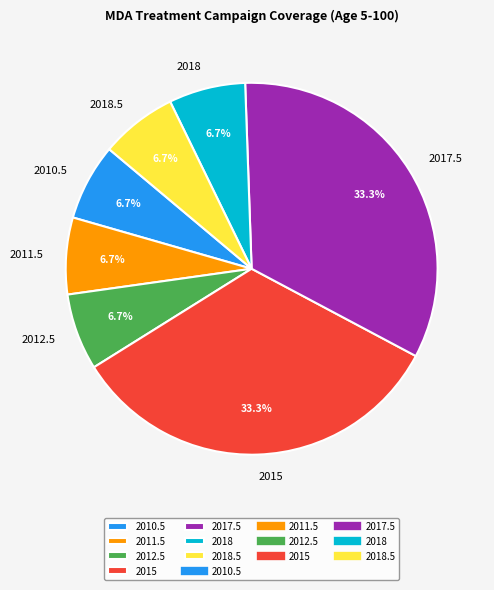

To the nearest percent, what portion does 2017.5 represent?

33%